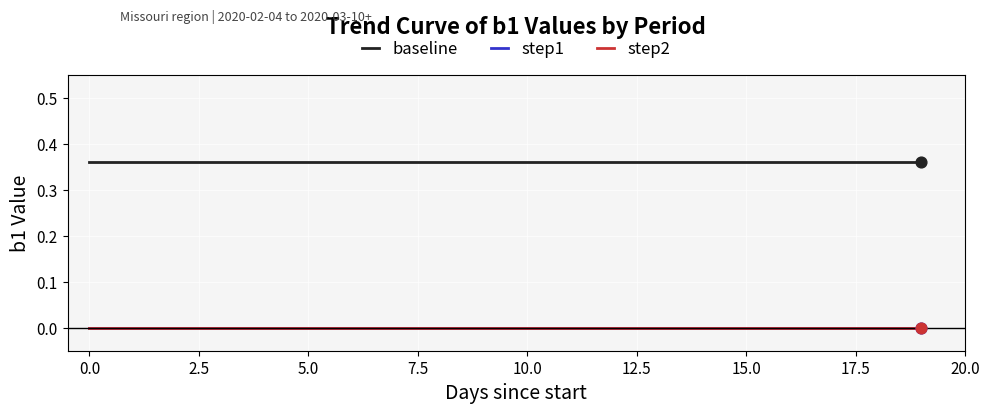

Which series has the largest total across all categories?

baseline